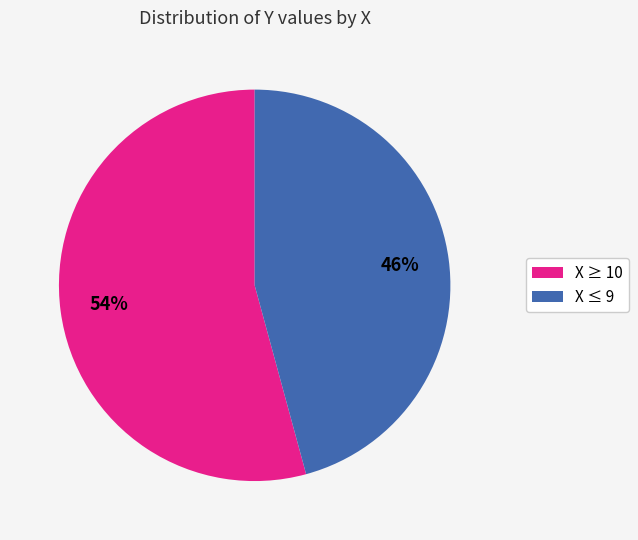

Between X ≥ 10 and X ≤ 9, which is larger?

X ≥ 10